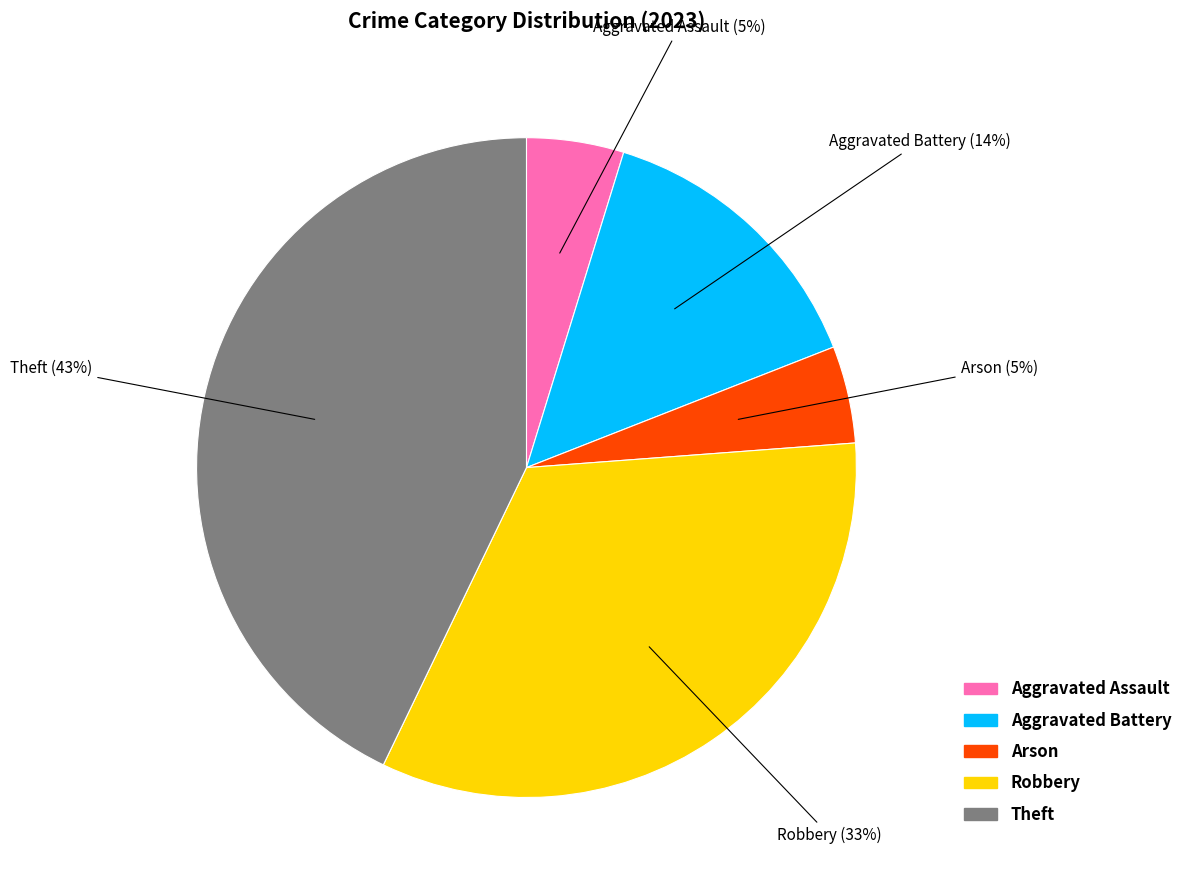

Count the number of slices in the pie.

5